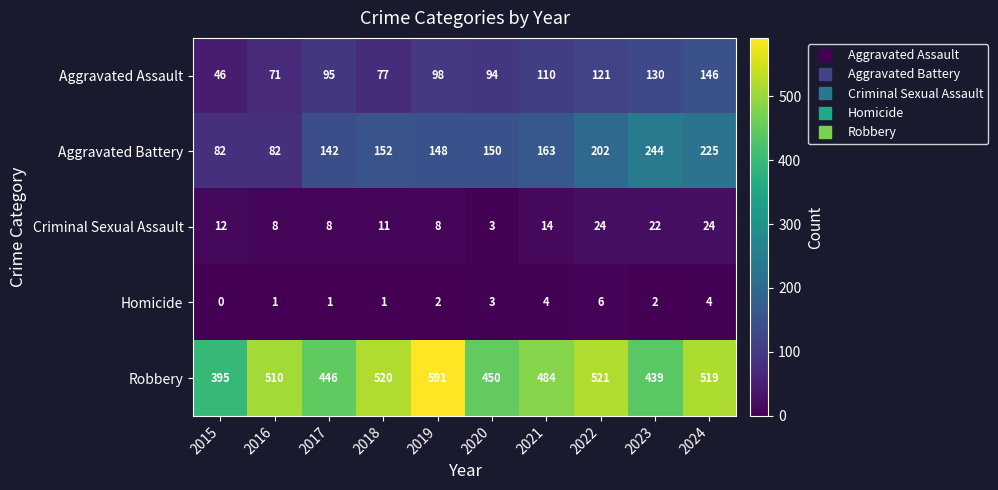

How many distinct data groups are displayed?

5